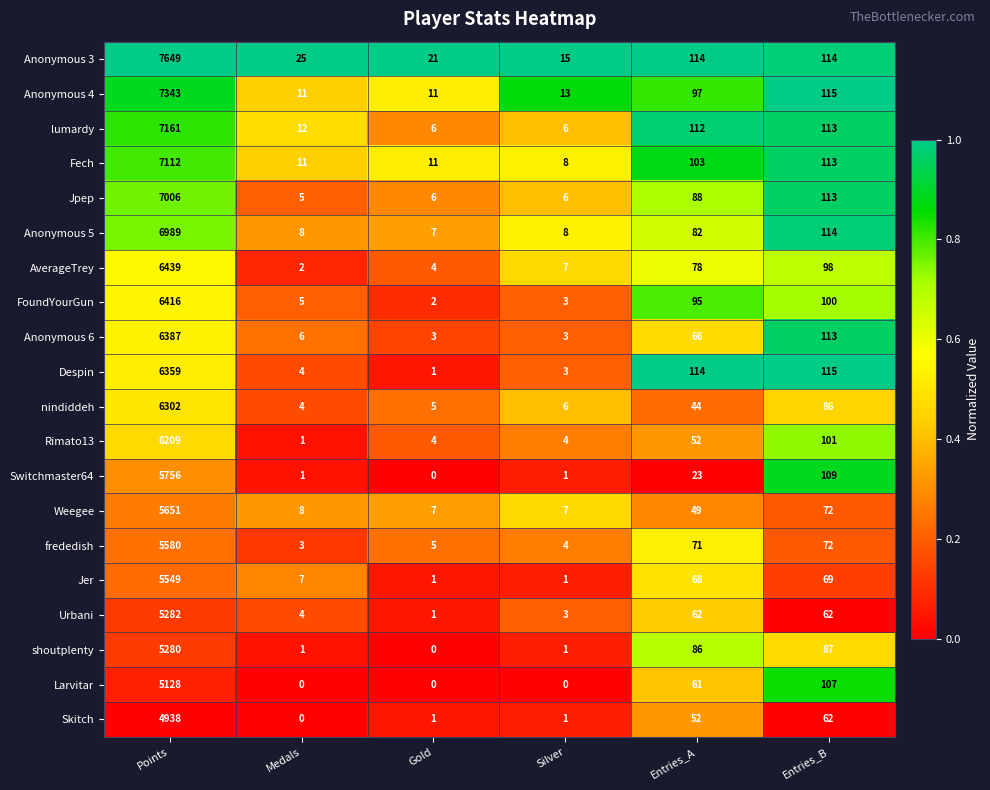

True or false: Anonymous 4 has a value of 5 at Silver.

False